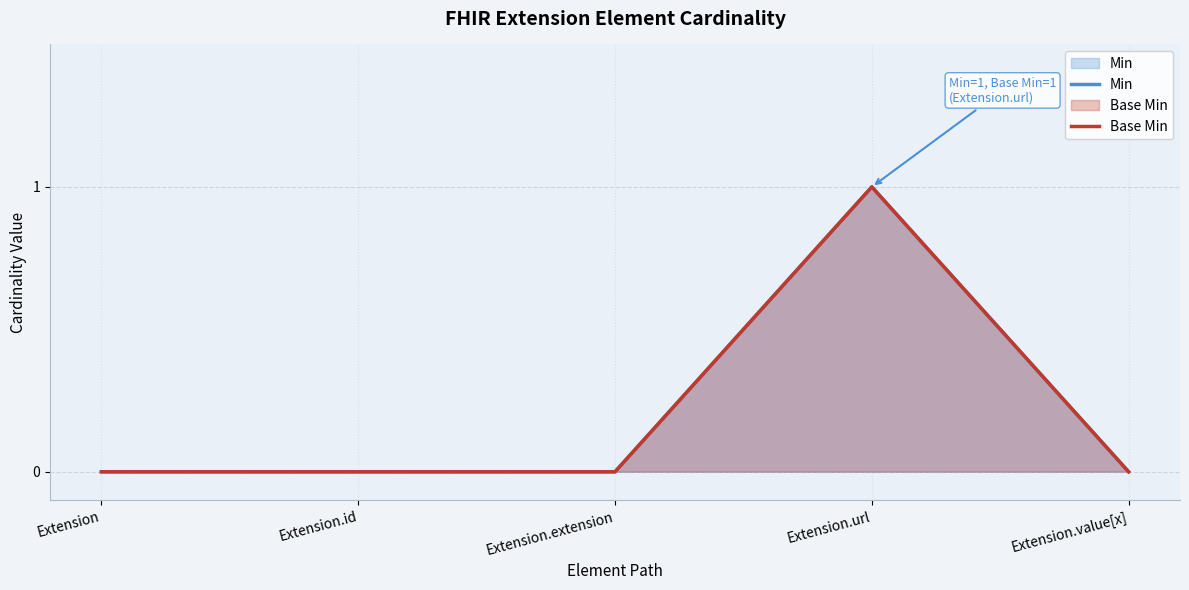

Reading left to right, extract all data points from this chart.

Min: 0	0	0	1	0
Base Min: 0	0	0	1	0